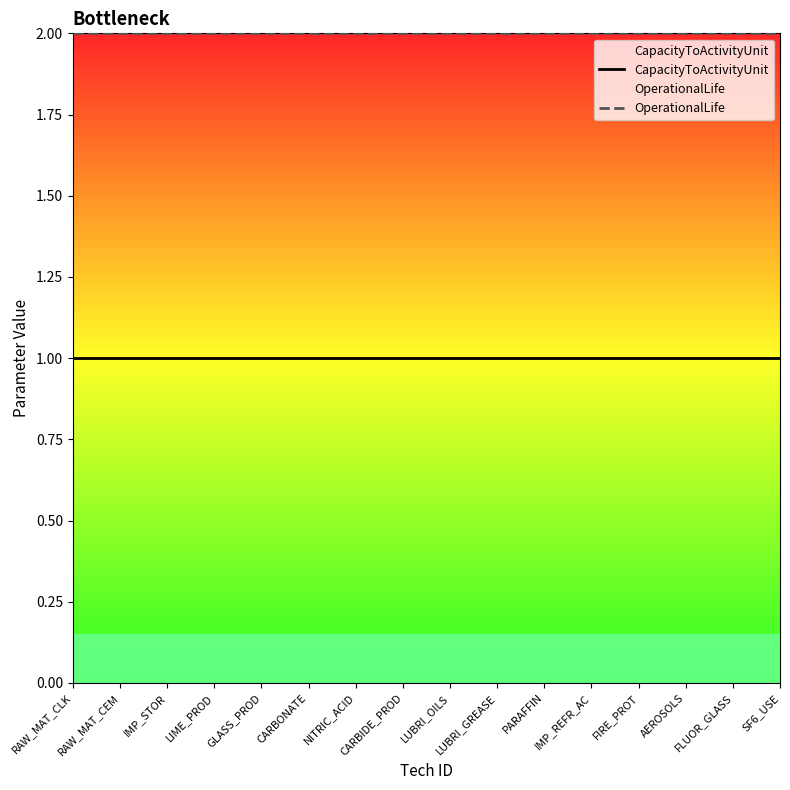

List the series in order of their overall mean, lowest first.

CapacityToActivityUnit, OperationalLife